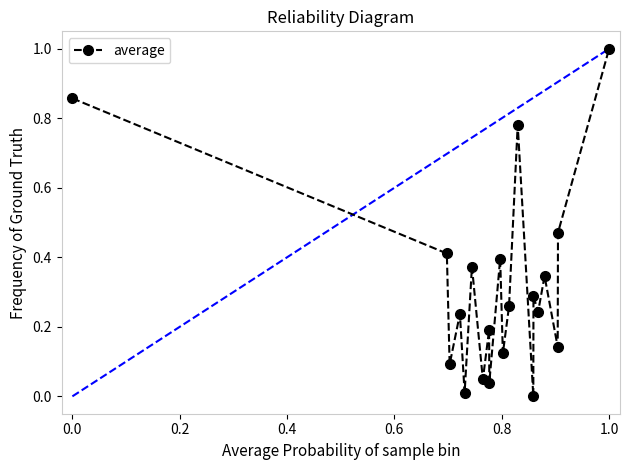

What is the value of the 20th point from the left?

1.0